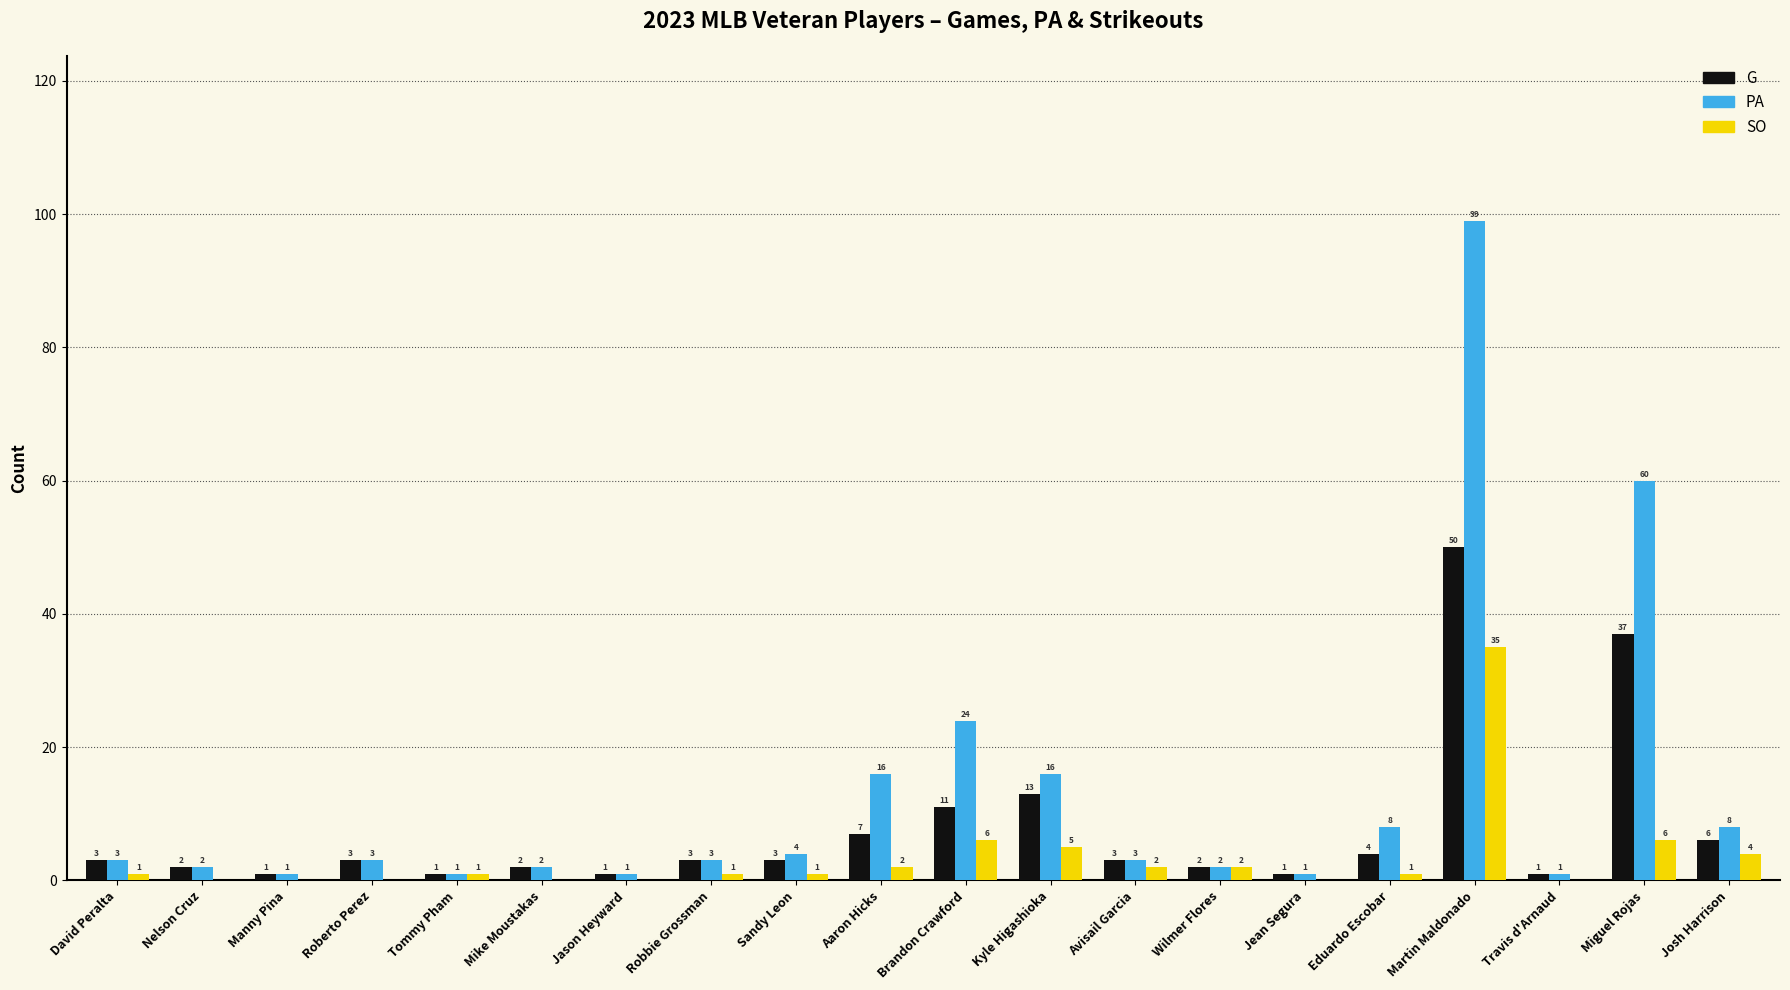

Is the value of SO at David Peralta greater than the value of PA at Avisail Garcia?

No